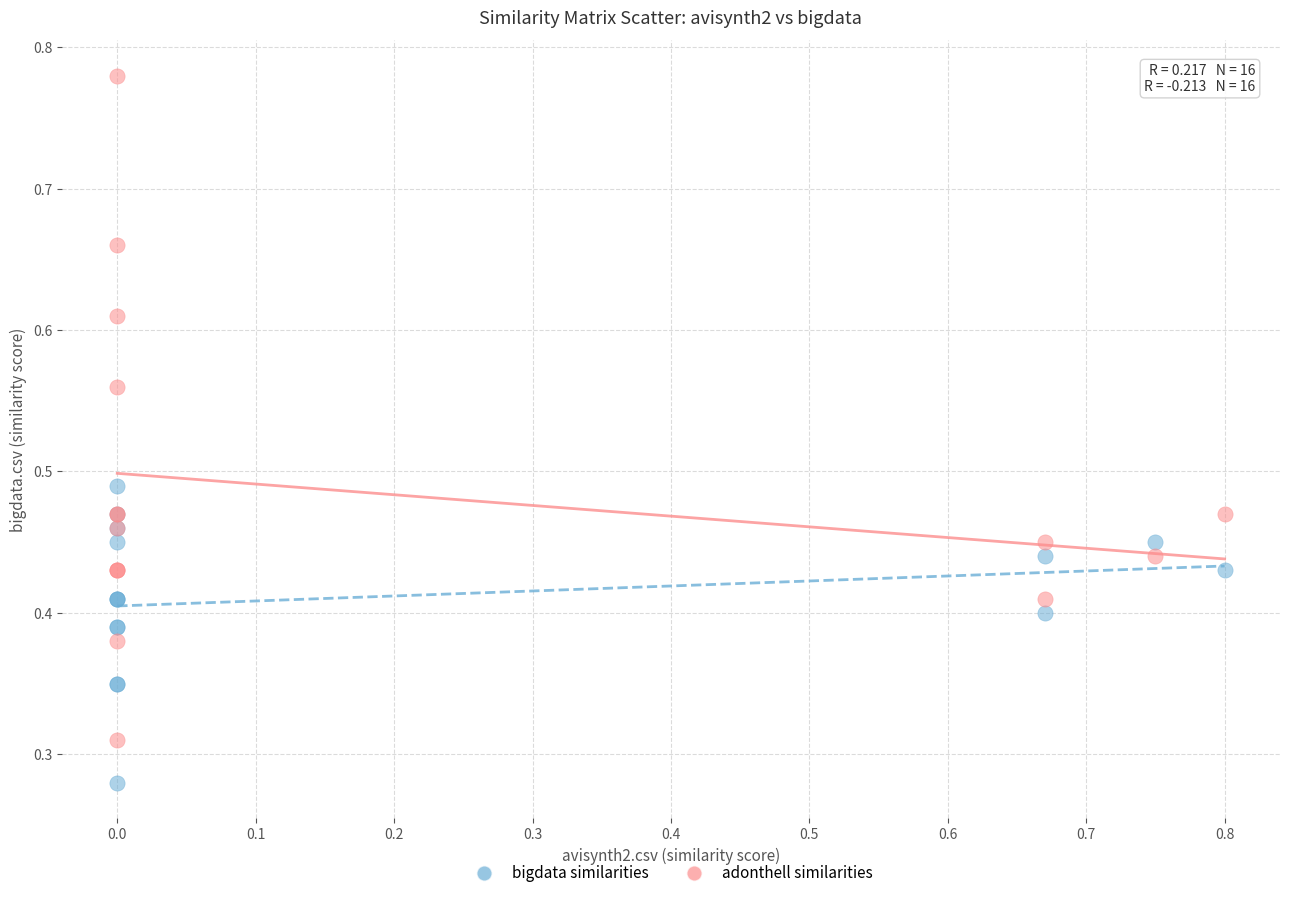

What are all the series names shown in the legend?

bigdata similarities, adonthell similarities